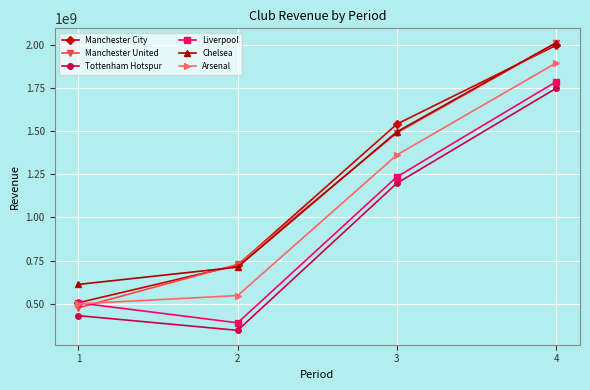

Rank the categories by Manchester United value from highest to lowest.

4, 3, 2, 1